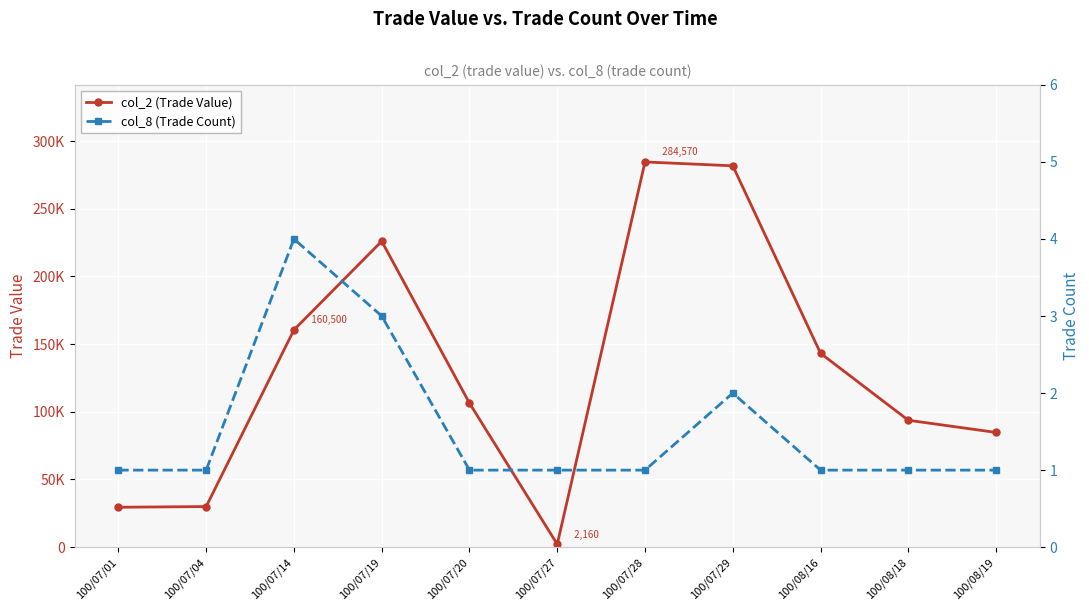

Which series has the largest range (max minus min)?

col_2 (Trade Value)